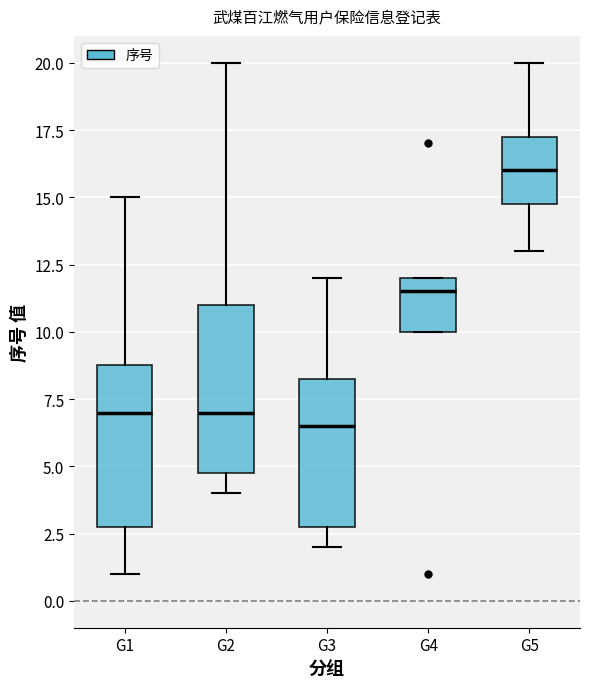

Which box's median line is the lowest?

G3